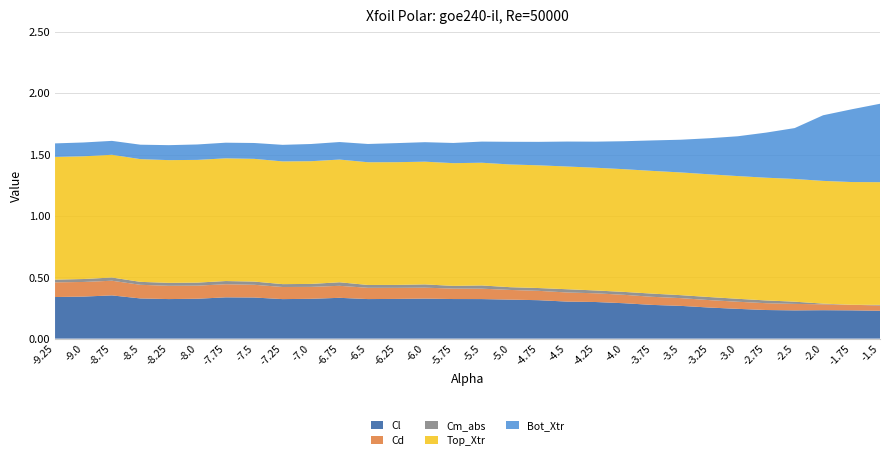

Reading left to right, transcribe all the data shown in this chart.

Cl: 0.3	0.3	0.4	0.3	0.3	0.3	0.3	0.3	0.3	0.3	0.3	0.3	0.3	0.3	0.3	0.3	0.3	0.3	0.3	0.3	0.3	0.3	0.3	0.3	0.2	0.2	0.2	0.2	0.2	0.2
Cd: 0.1	0.1	0.1	0.1	0.1	0.1	0.1	0.1	0.1	0.1	0.1	0.1	0.1	0.1	0.1	0.1	0.1	0.1	0.1	0.1	0.1	0.1	0.1	0.1	0.1	0.1	0.1	0.0	0.0	0.0
Cm_abs: 0.0	0.0	0.0	0.0	0.0	0.0	0.0	0.0	0.0	0.0	0.0	0.0	0.0	0.0	0.0	0.0	0.0	0.0	0.0	0.0	0.0	0.0	0.0	0.0	0.0	0.0	0.0	0.0	0.0	0.0
Top_Xtr: 1.0	1.0	1.0	1.0	1.0	1.0	1.0	1.0	1.0	1.0	1.0	1.0	1.0	1.0	1.0	1.0	1.0	1.0	1.0	1.0	1.0	1.0	1.0	1.0	1.0	1.0	1.0	1.0	1.0	1.0
Bot_Xtr: 0.1	0.1	0.1	0.1	0.1	0.1	0.1	0.1	0.1	0.1	0.1	0.1	0.2	0.2	0.2	0.2	0.2	0.2	0.2	0.2	0.2	0.2	0.3	0.3	0.3	0.4	0.4	0.5	0.6	0.6